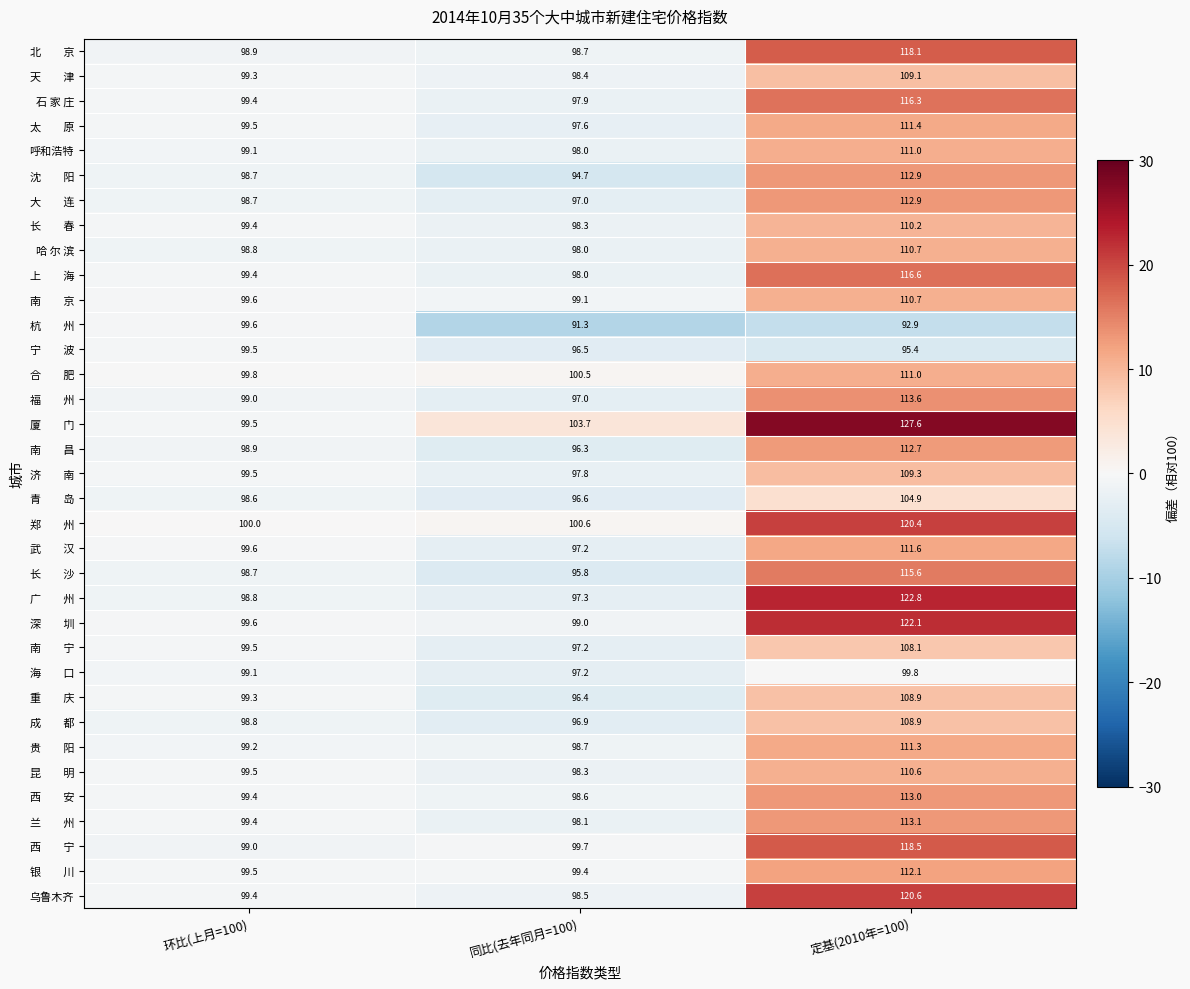

What is the smallest value displayed?

91.3